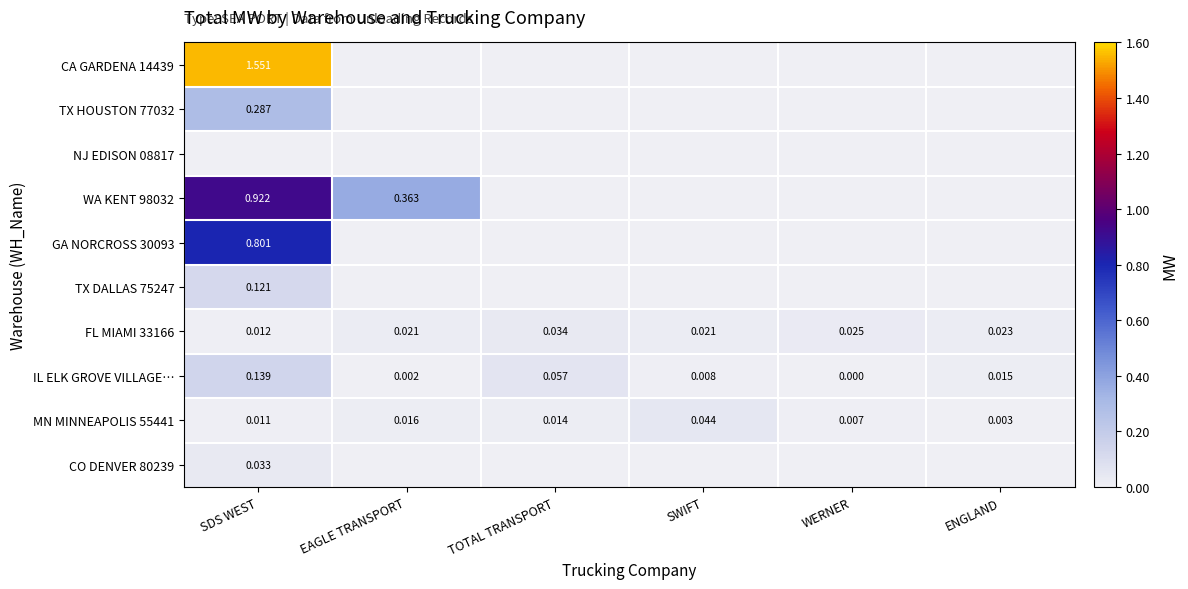

Where is GA NORCROSS 30093 nearest to the value 0?

EAGLE TRANSPORT